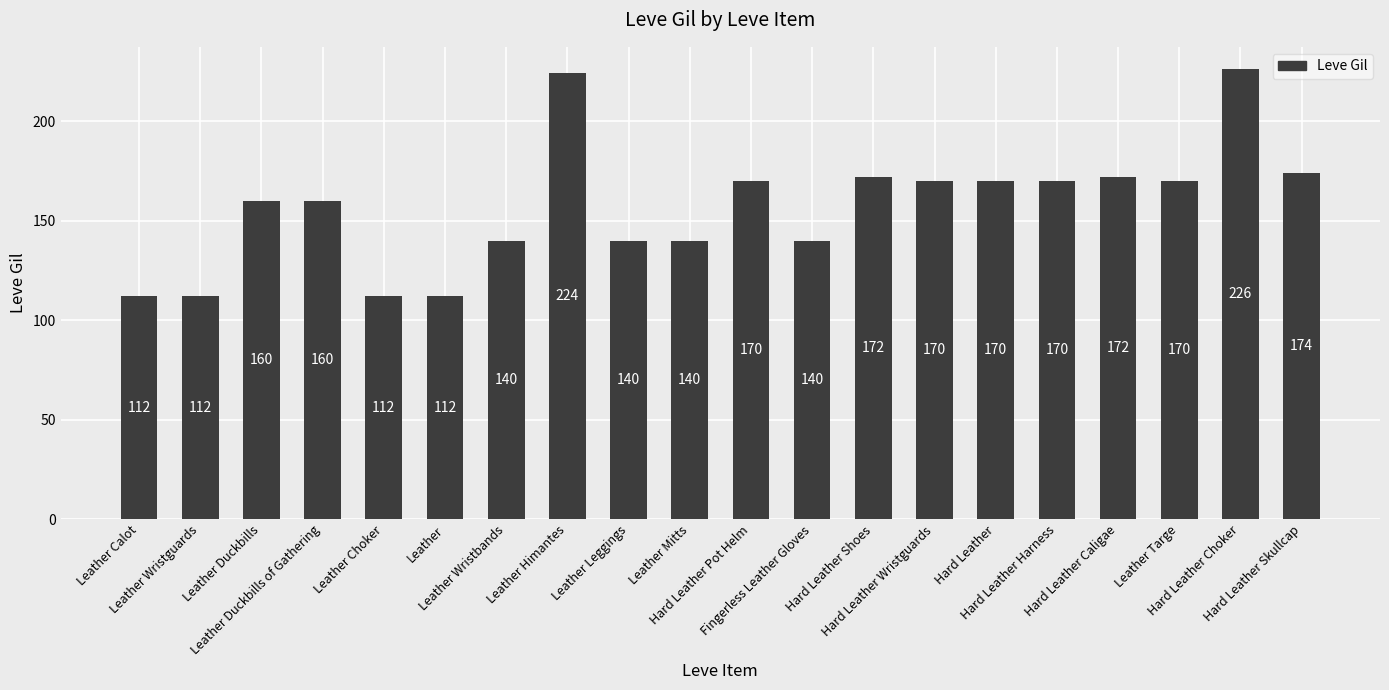

The chart shows a value of 252 at Hard Leather. True or false?

False